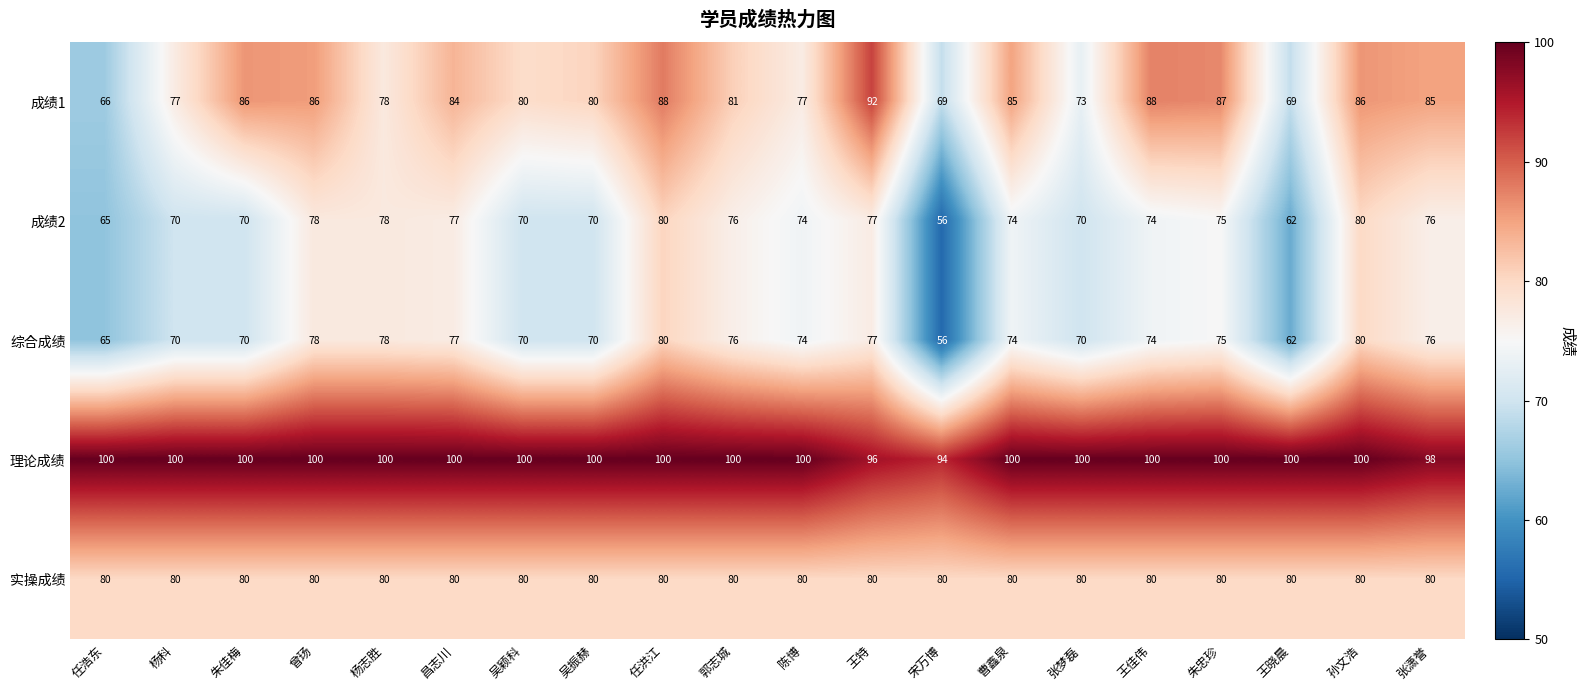

True or false: 成绩1 has a value of 66 at 任浩东.

True